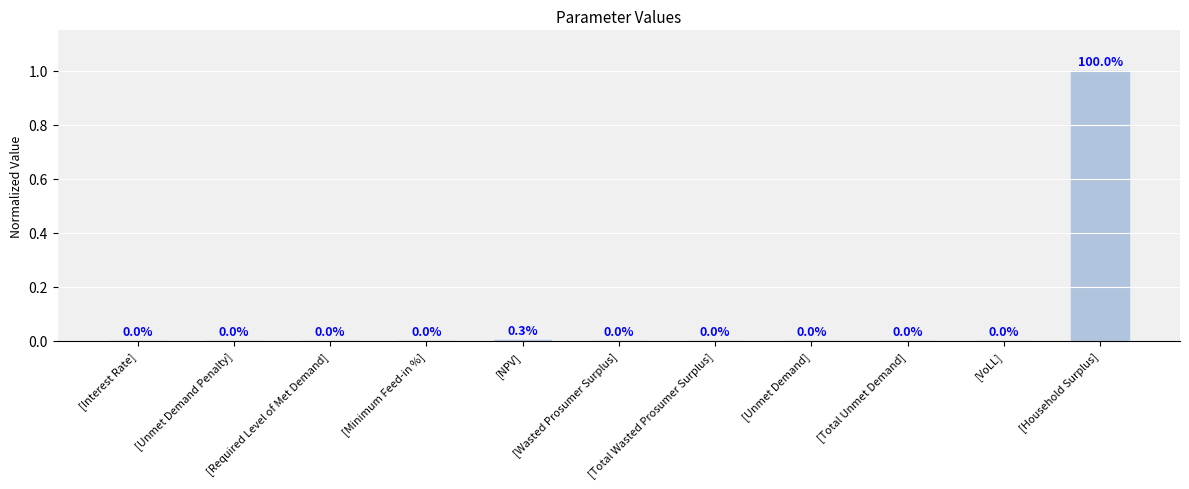

At which category does the chart reach its peak across all series?

[Household Surplus]